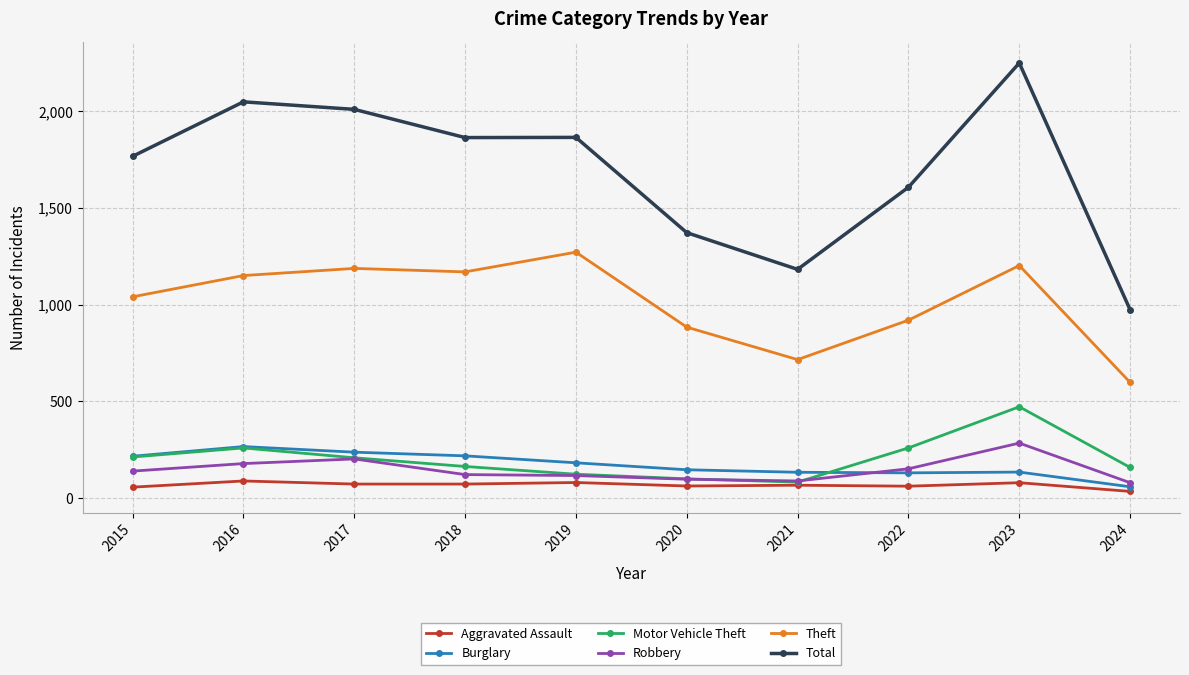

Which series has the widest spread of values?

Total